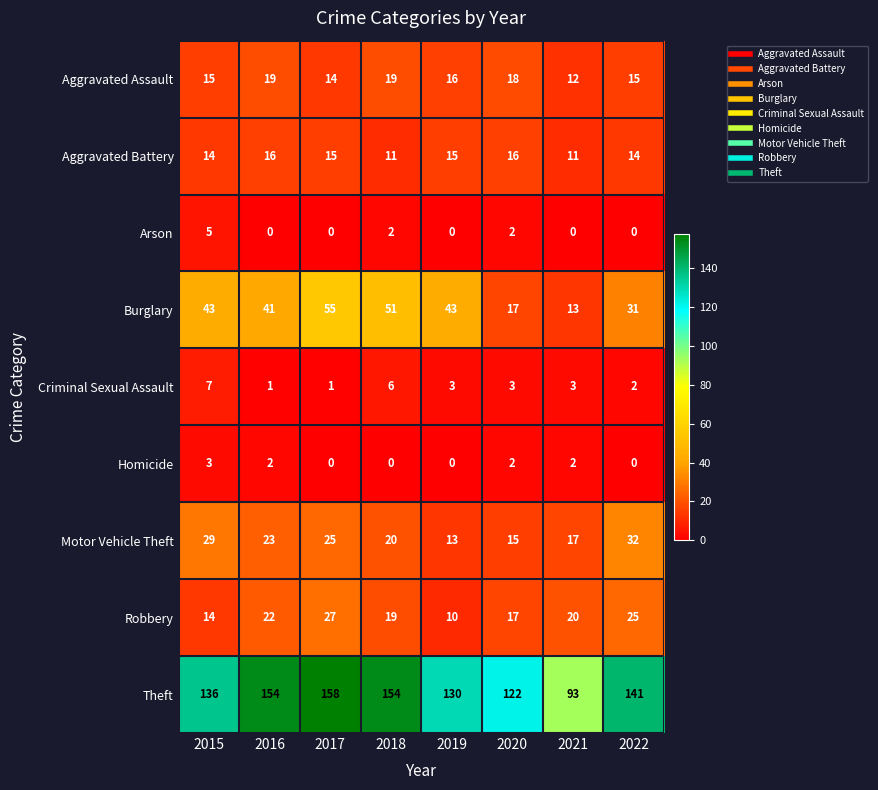

True or false: Robbery has a value of 25 at 2022.

True